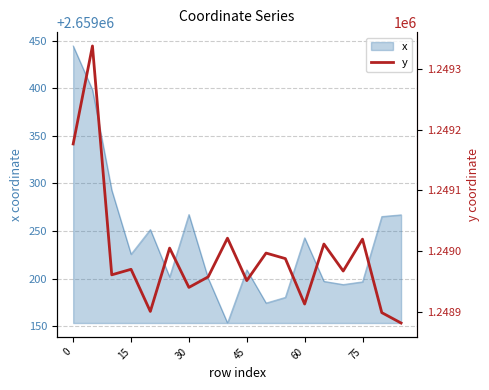

What is the smallest value displayed?

1248881.0